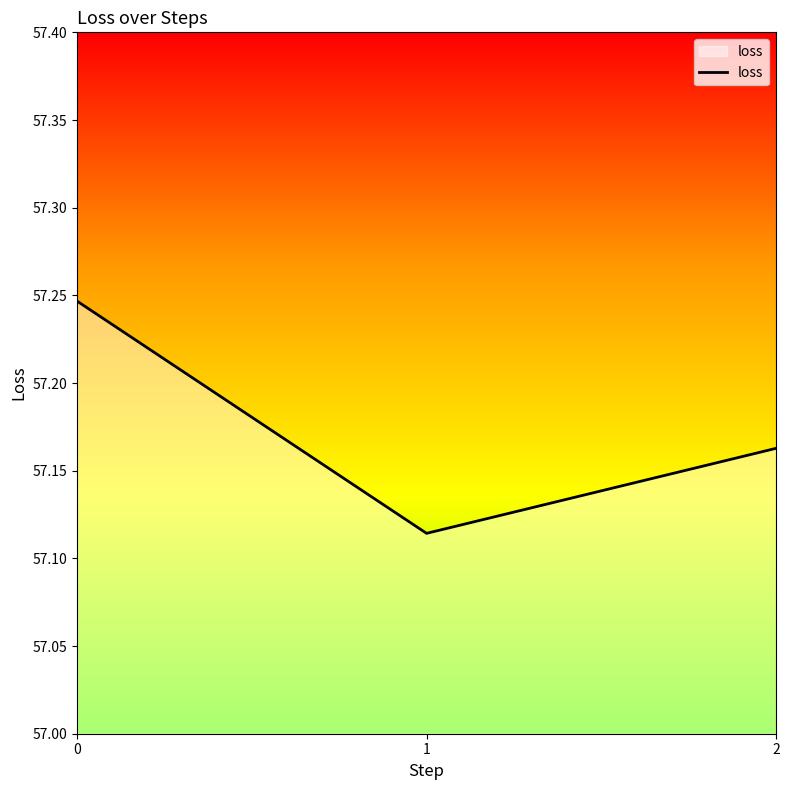

Where is the data nearest to the value 57?

1